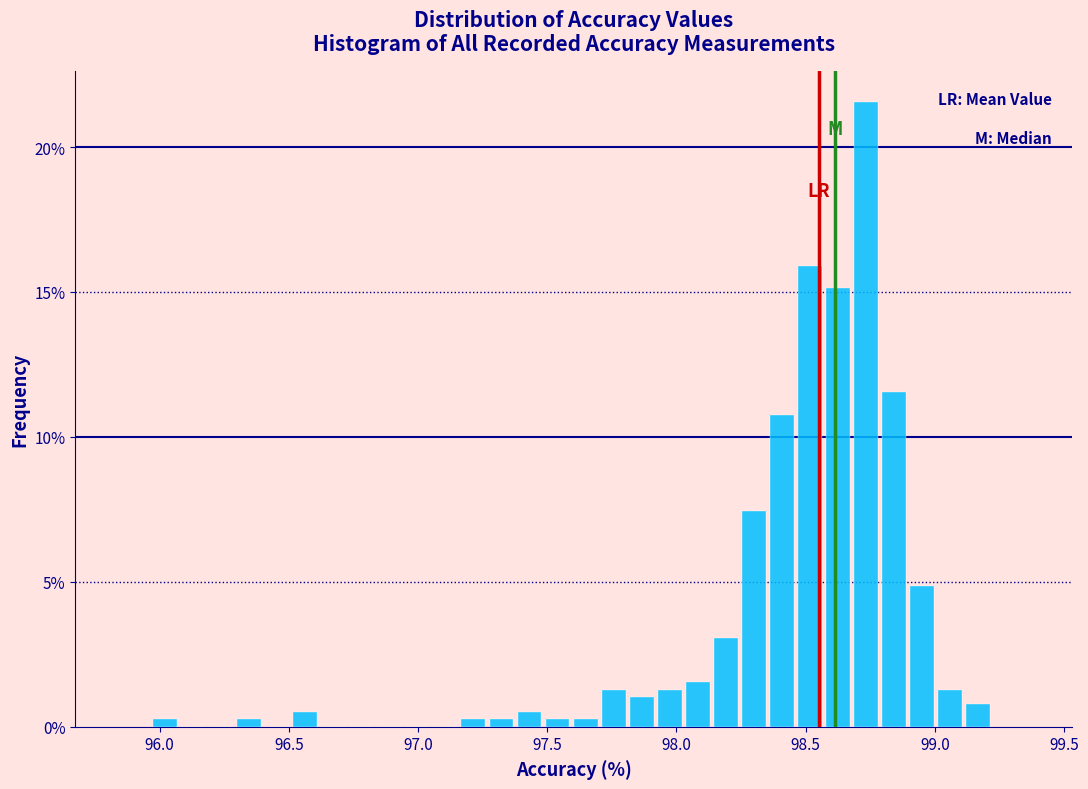

Read against the x-axis, roughly where is the centre of the tallest bar?

98.75